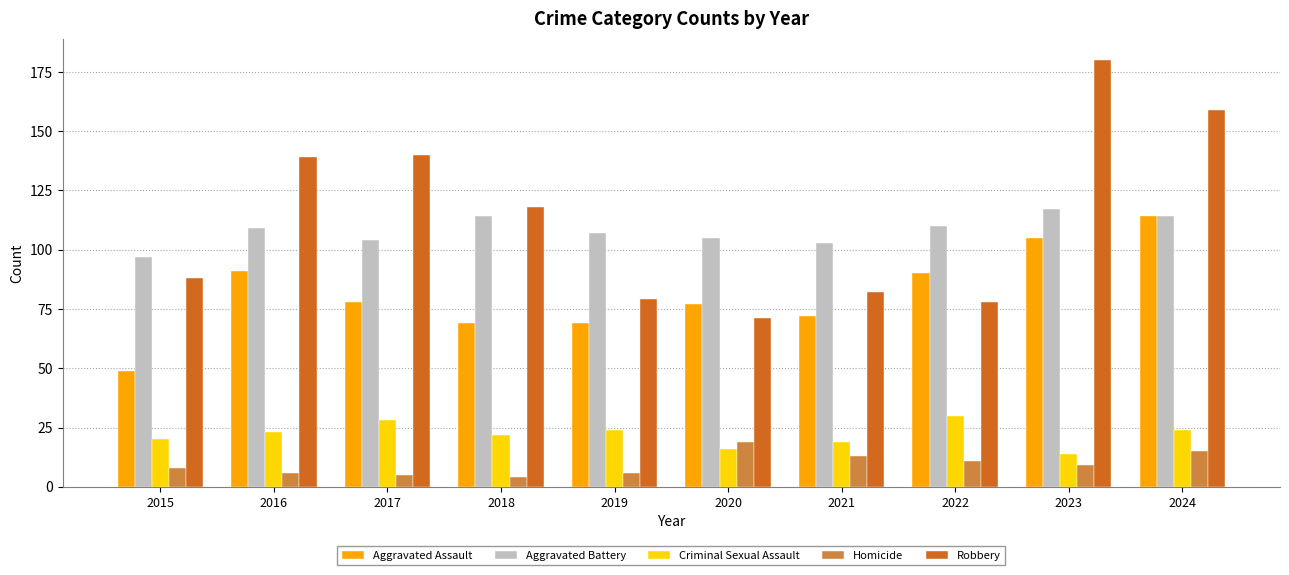

What is the value of the Aggravated Battery bar at the 3rd from the left?

104